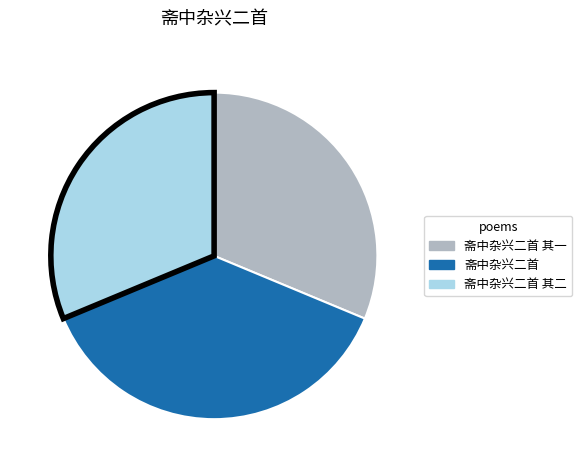

What is the largest slice in the pie chart?

斋中杂兴二首